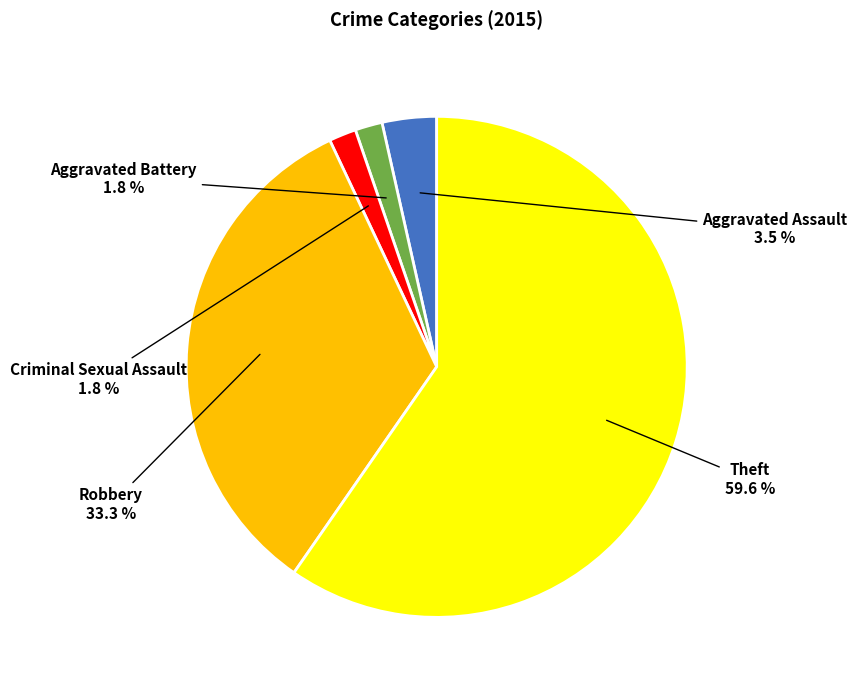

To the nearest percent, what is the difference between the Aggravated Battery and Theft slice percentages?

58%